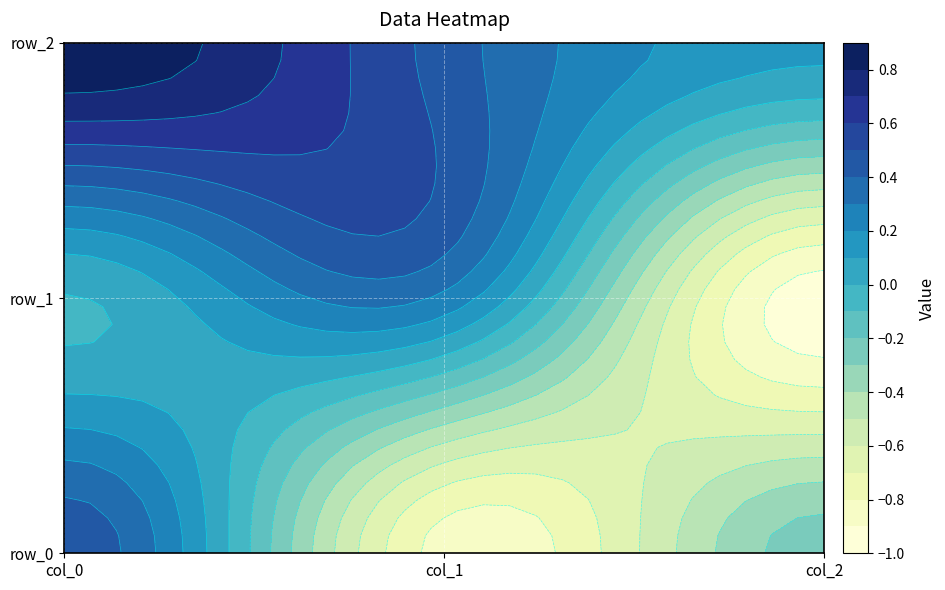

Reading left to right, transcribe all the data shown in this chart.

row_0: 0=0.5	1=-0.8	2=-0.2
row_1: 0=-0.0	1=0.3	2=-1.0
row_2: 0=0.9	1=0.5	2=0.1